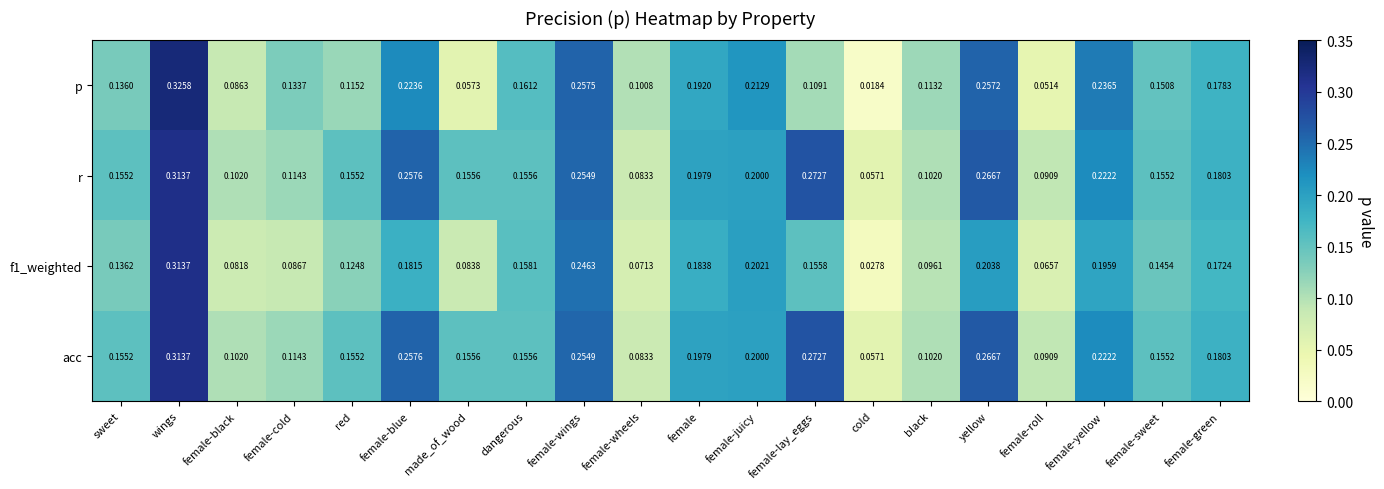

List the labels in order of f1_weighted value, largest first.

wings, female-wings, yellow, female-juicy, female-yellow, female, female-blue, female-green, dangerous, female-lay_eggs, female-sweet, sweet, red, black, female-cold, made_of_wood, female-black, female-wheels, female-roll, cold